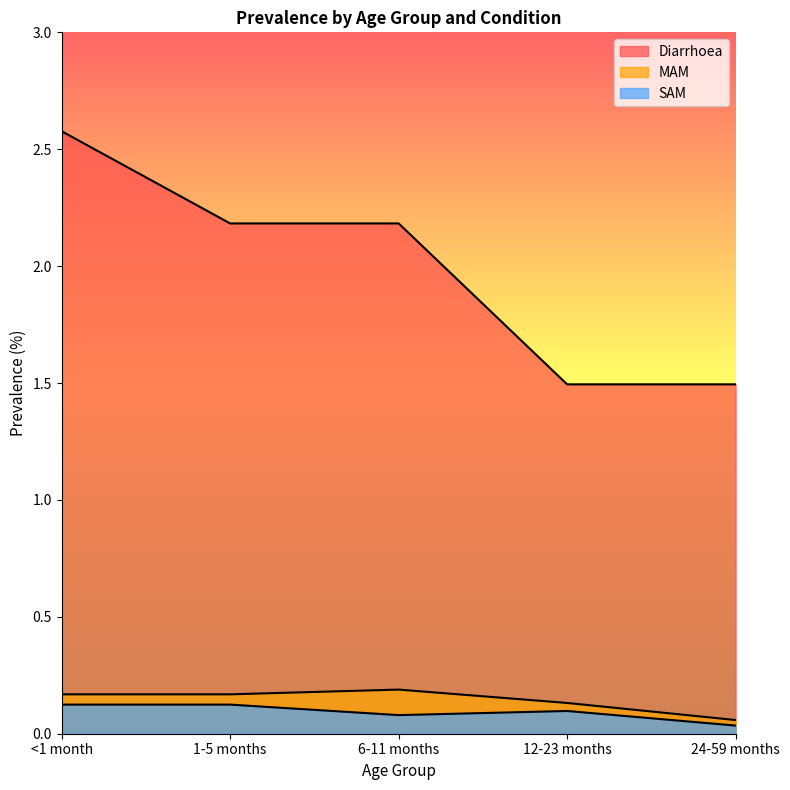

Which series changed the most between 12-23 months and 24-59 months?

MAM